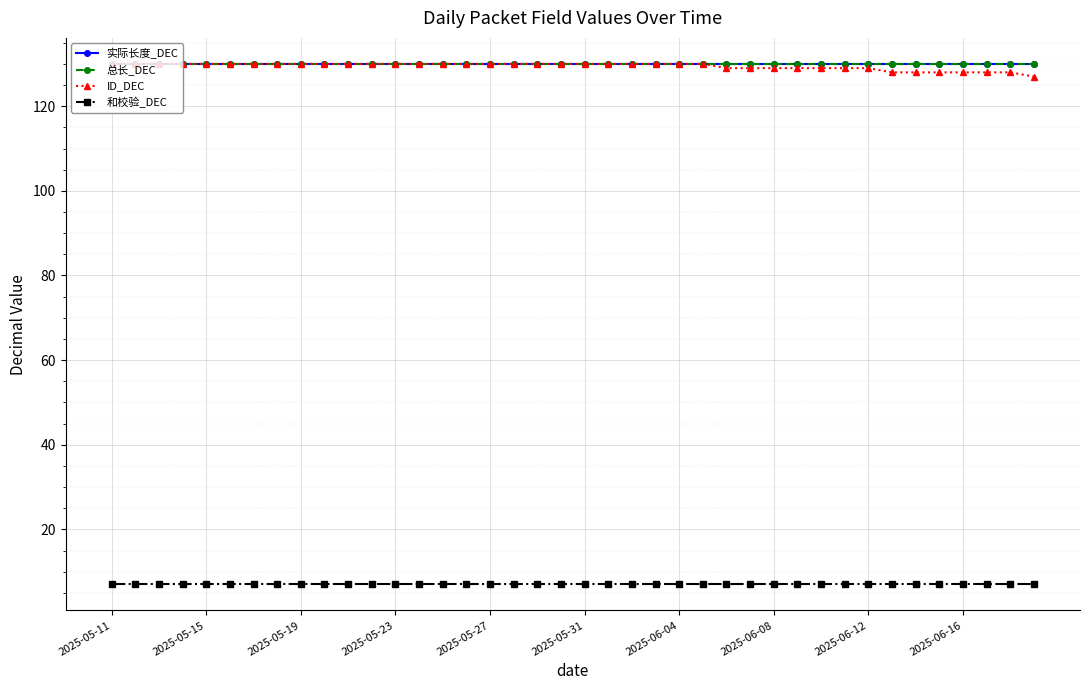

Does the chart have visible grid lines?

Yes